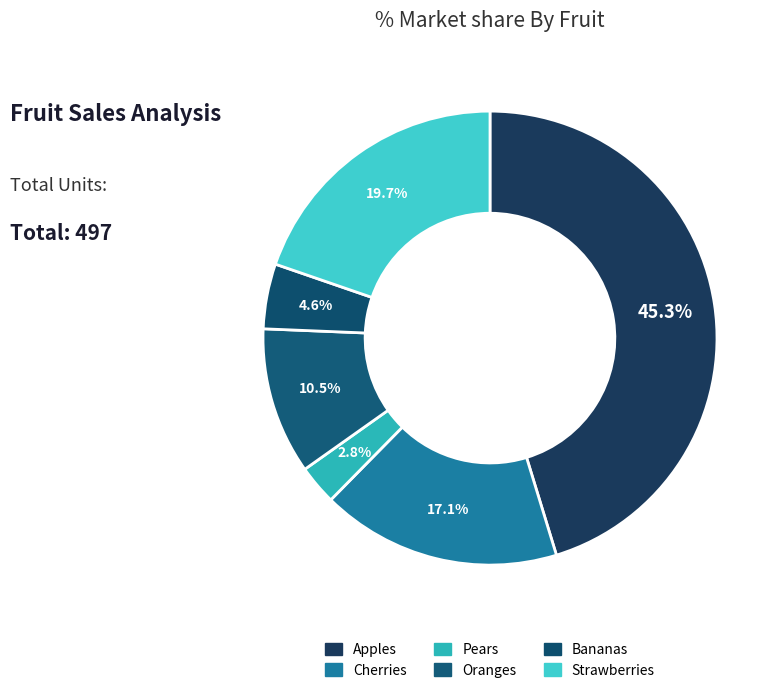

What percentage is the Cherries slice, to the nearest percent?

17%